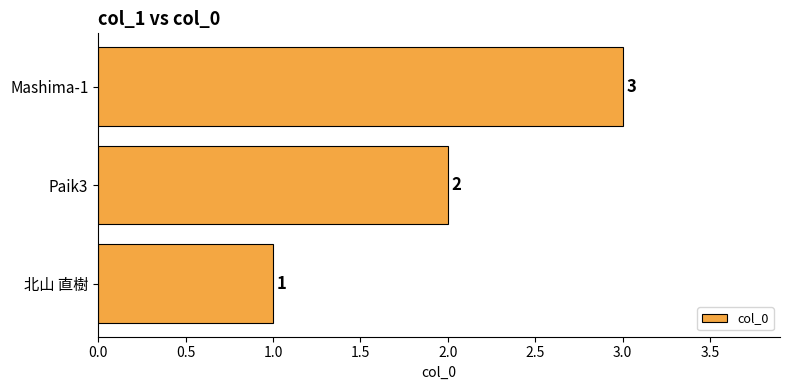

Approximately how many times larger is the value at Paik3 compared to 北山 直樹?

2.0